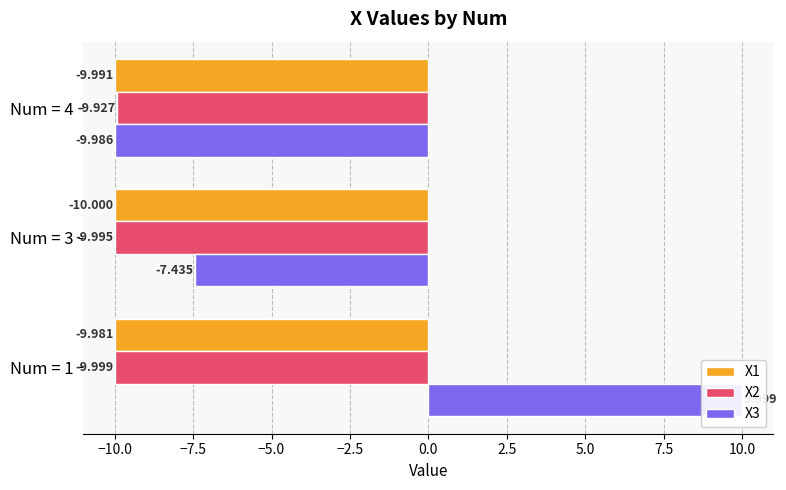

What is the greatest value displayed?

10.0